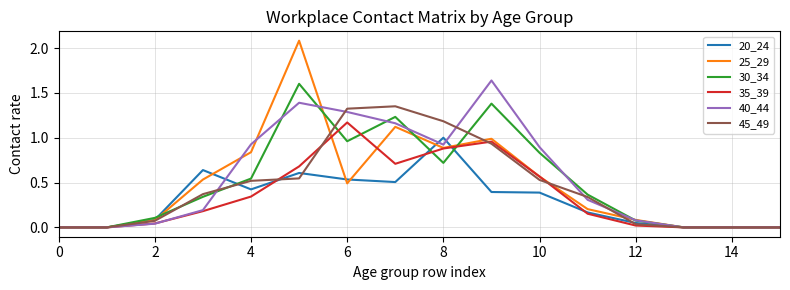

Which series has the widest spread of values?

25_29